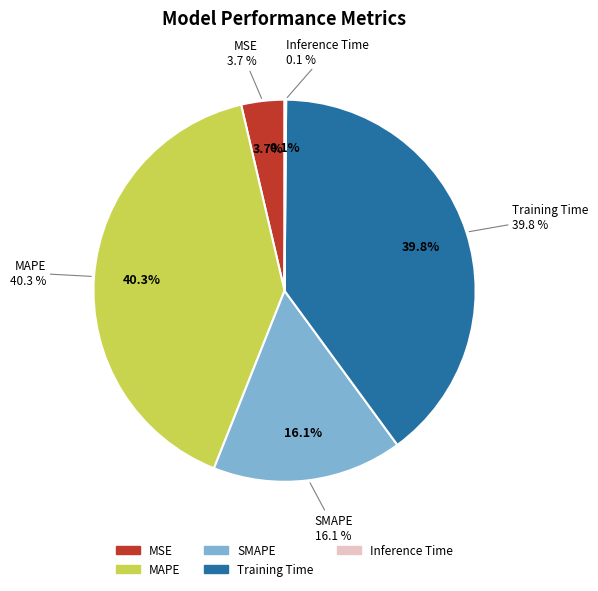

To the nearest percent, what is the average slice percentage?

20%